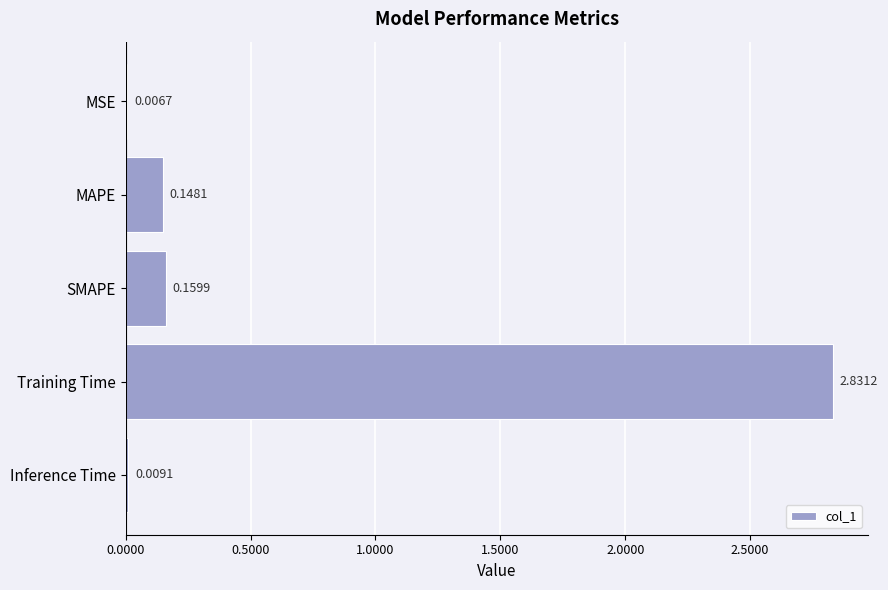

Between Training Time and SMAPE, which is larger?

Training Time